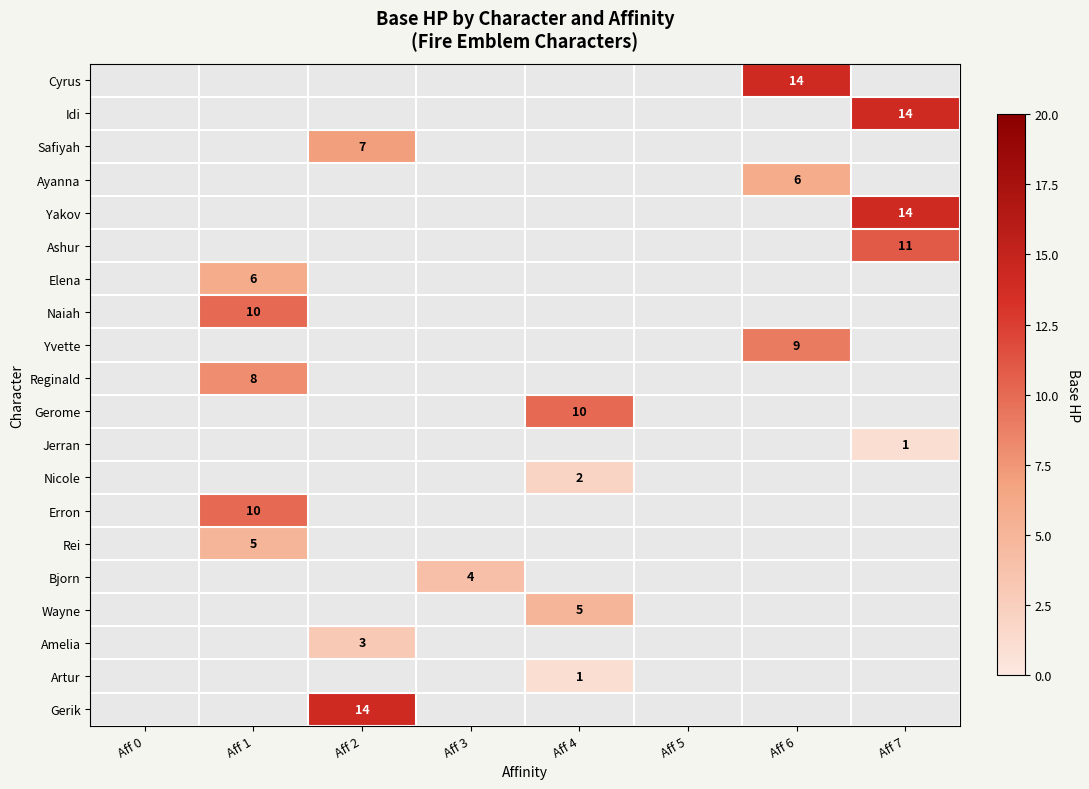

Is it true that Cyrus equals 14.0 at Aff 6?

True